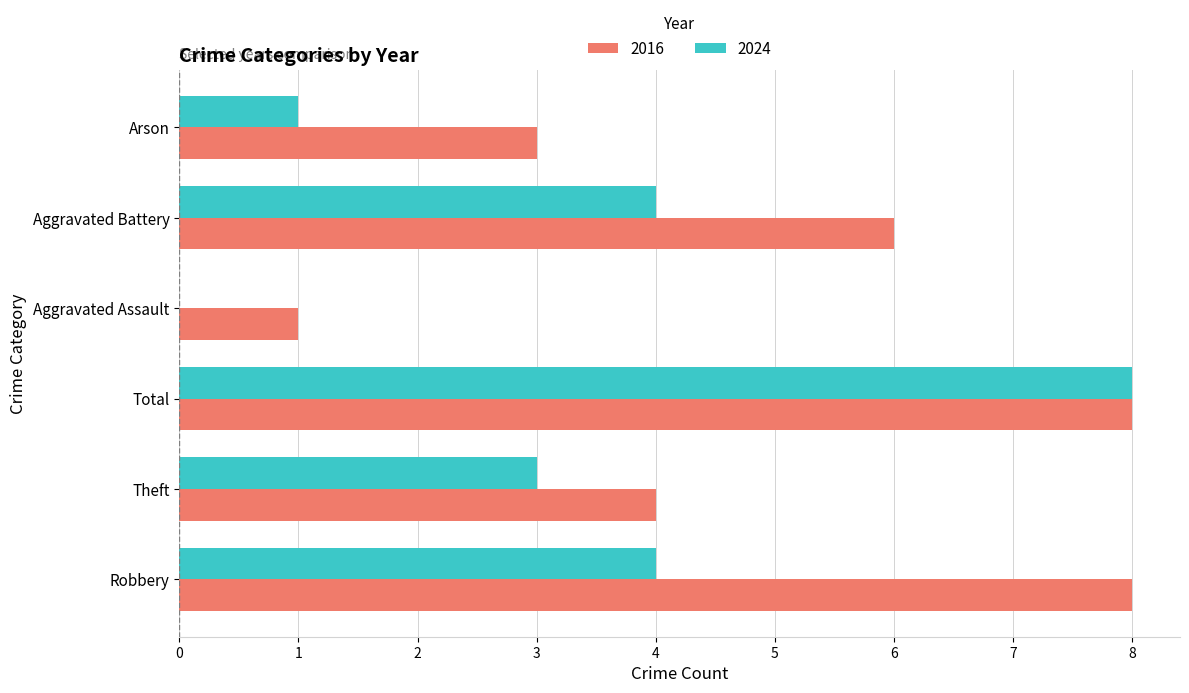

Is the value of 2024 at Arson greater than the value of 2016 at Total?

No